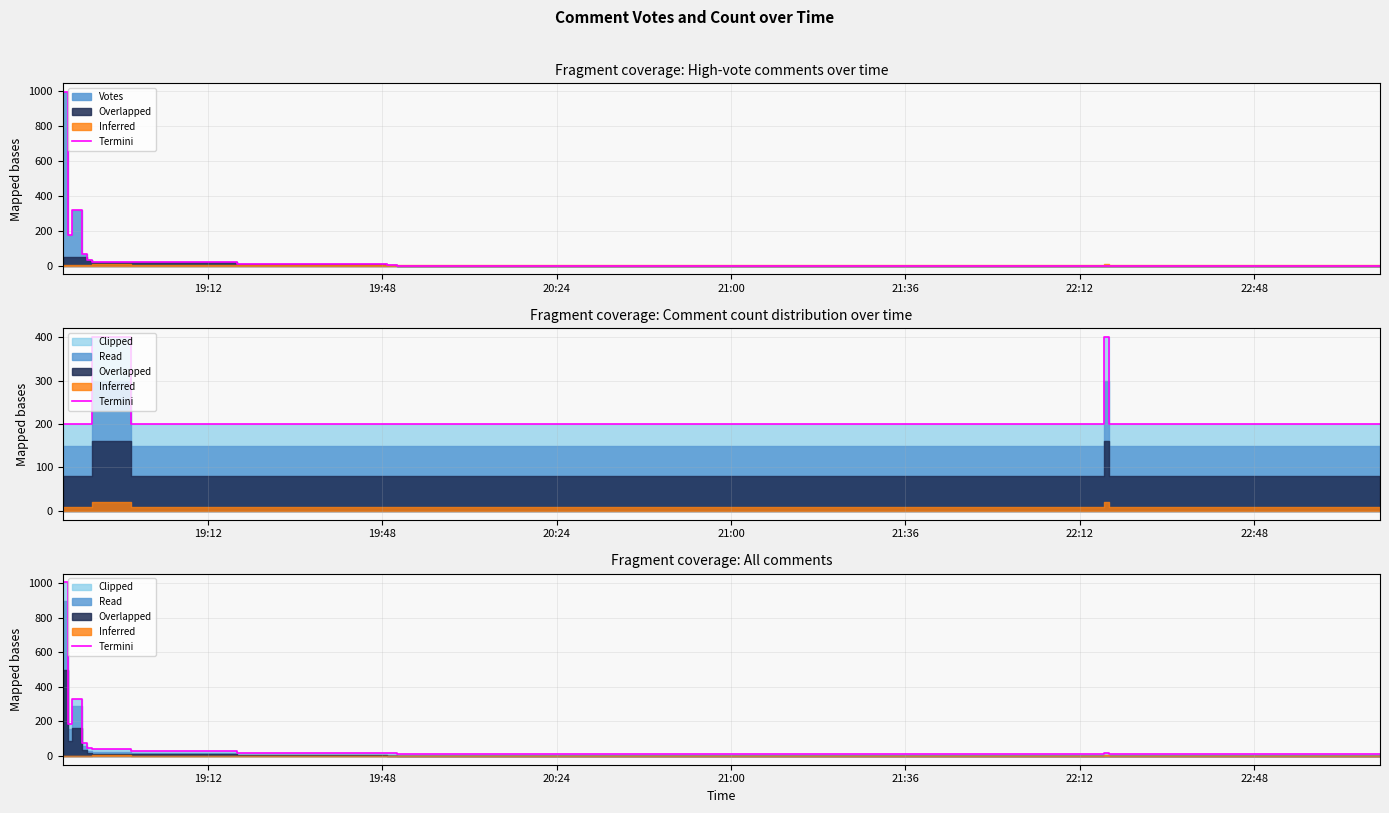

Is it true that the value at 9 is 9?

False